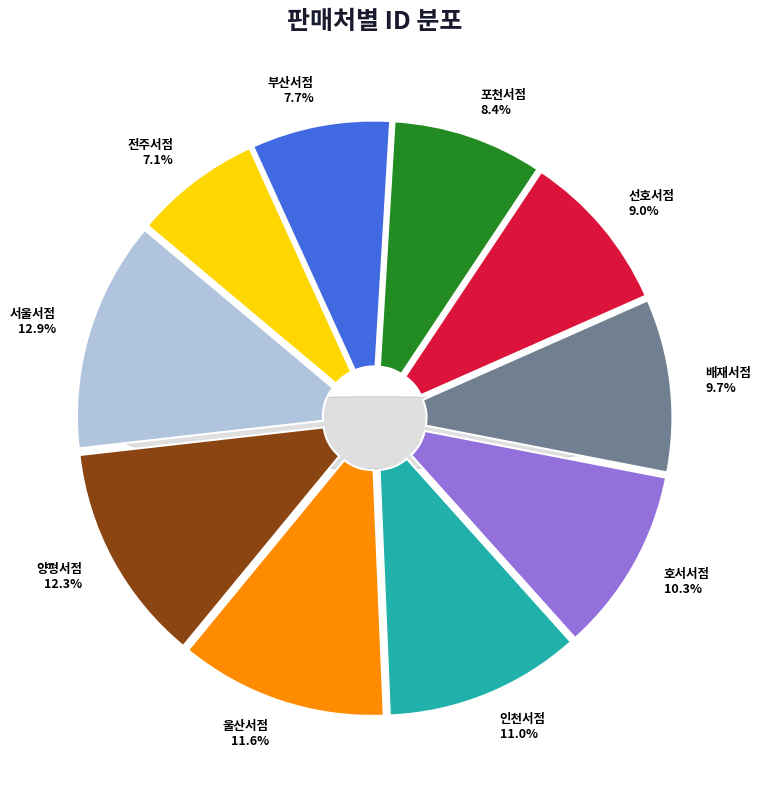

True or false: 서울서점 accounts for 13% of the total.

True